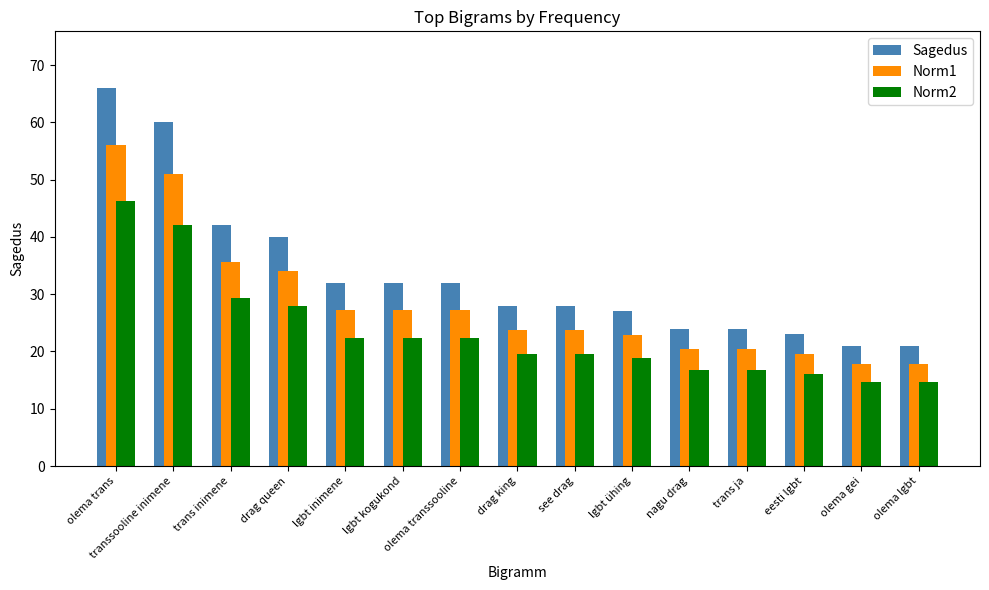

What is the total value across all series at trans ja?

61.2